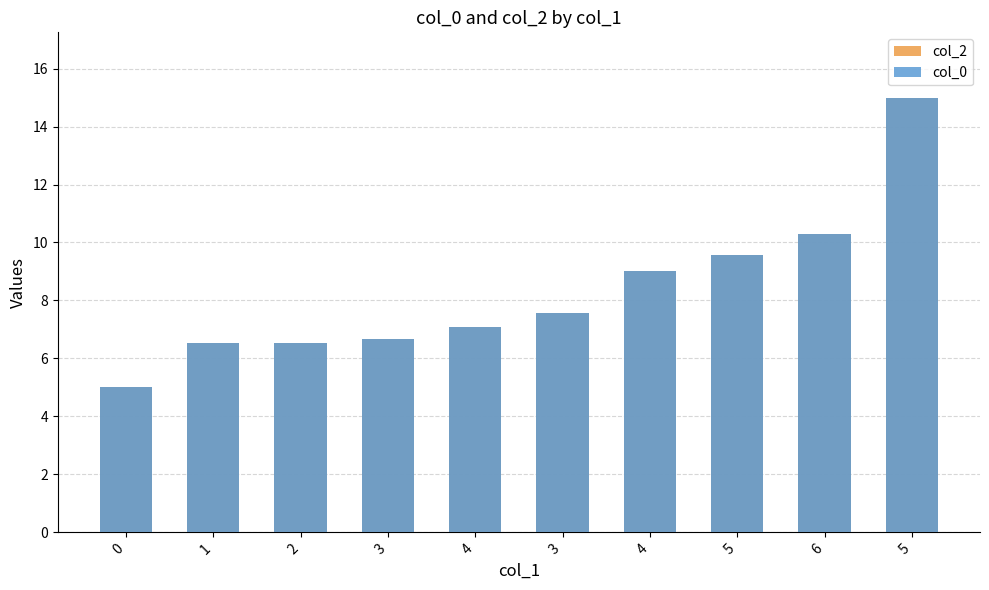

True or false: col_2 has a value of 6.7 at 3.

True